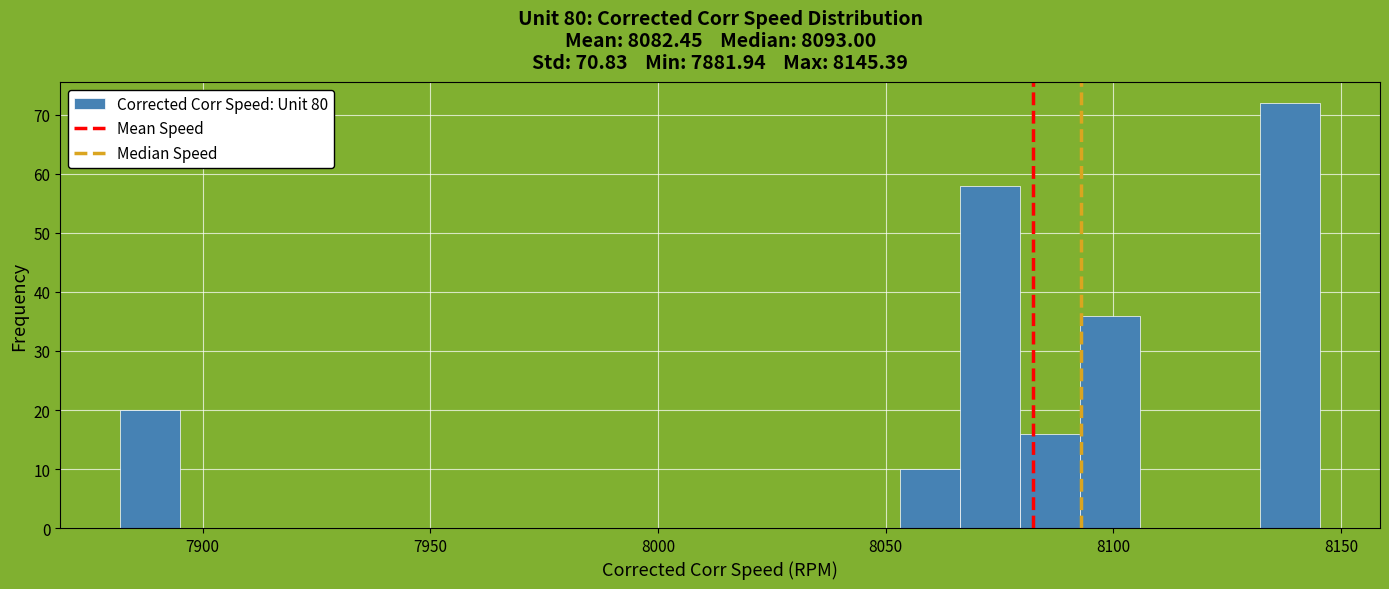

Around what value on the x-axis is the tallest bar? Give the approximate position of its centre, as read against the axis.

8140